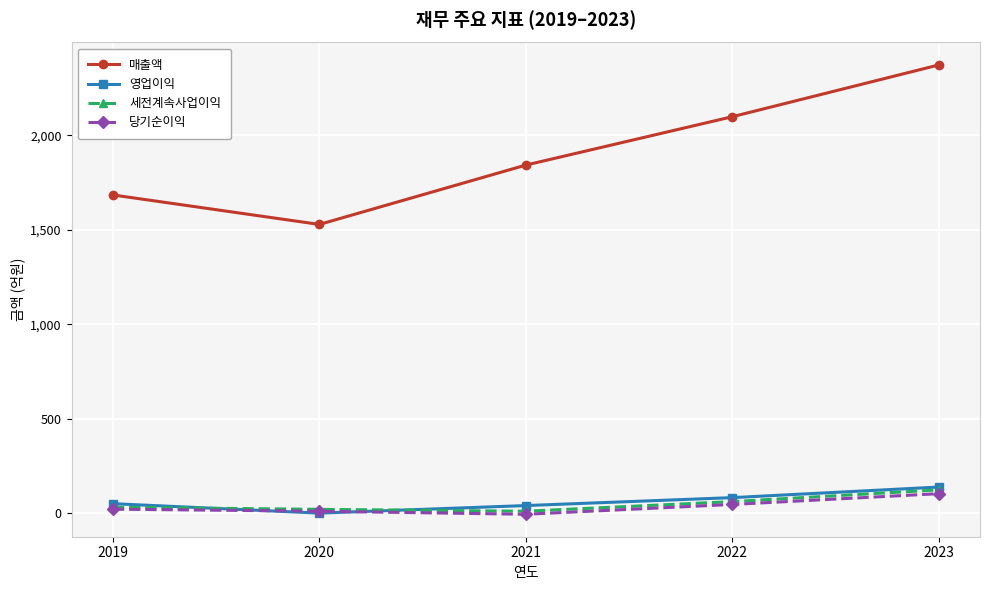

True or false: 영업이익 and 매출액 intersect in this chart.

False